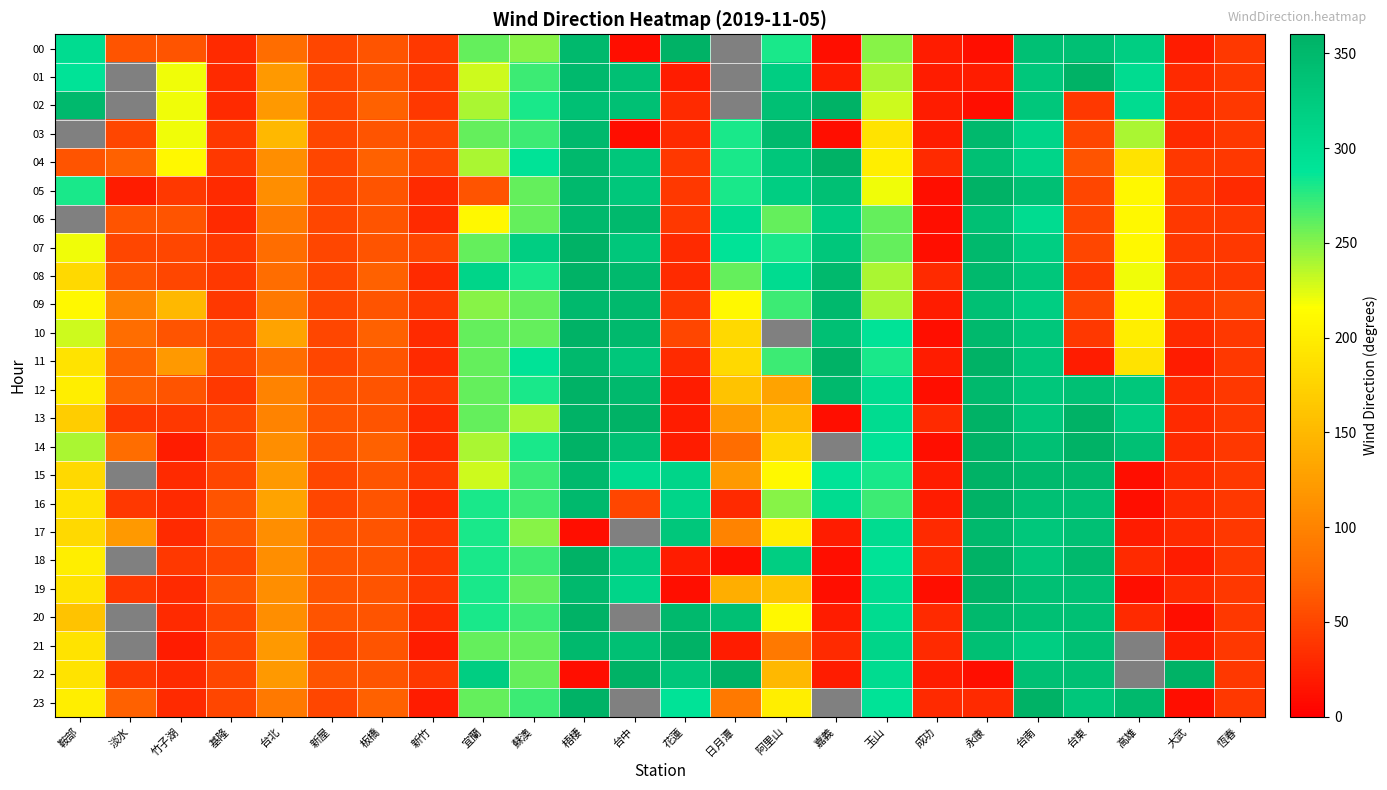

Which series changed the most between 板橋 and 嘉義?

11